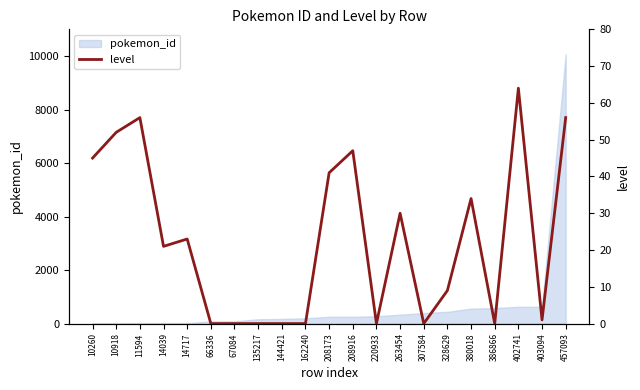

What value does the data have at 11594, to the nearest 5?

55